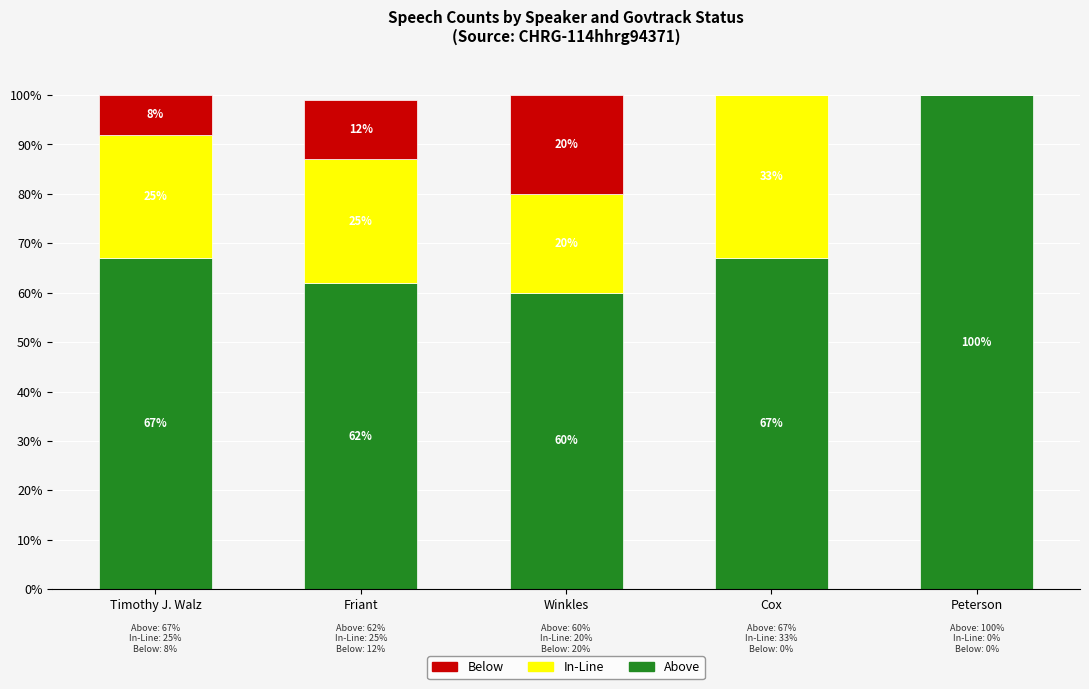

Count the number of data series in this chart.

3